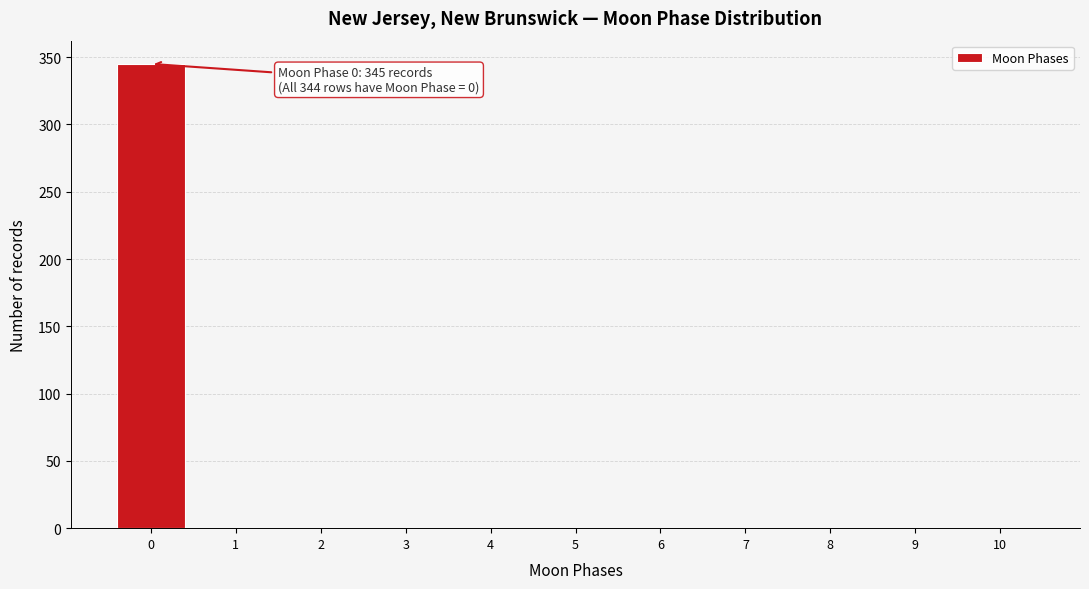

Which range on the x-axis has the tallest bar?

-0.5 to 0.5